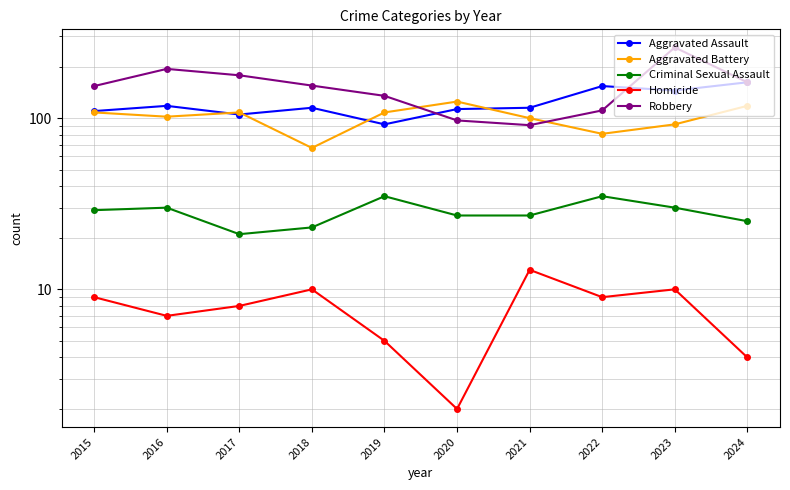

At which category does Aggravated Battery reach its first local peak?

2017